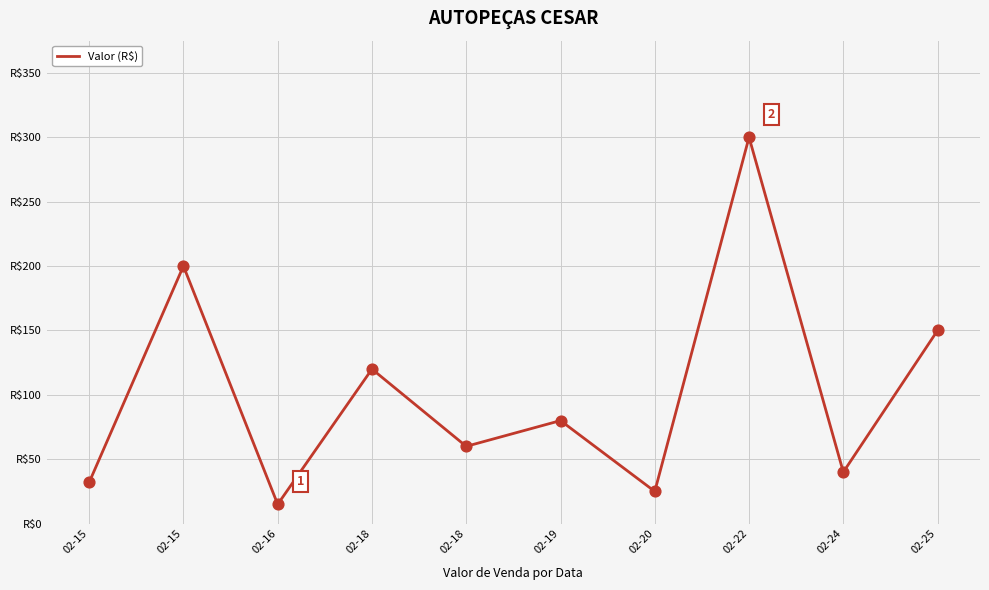

What is the ratio of the value at 02-24 to the value at 02-15?

0.2